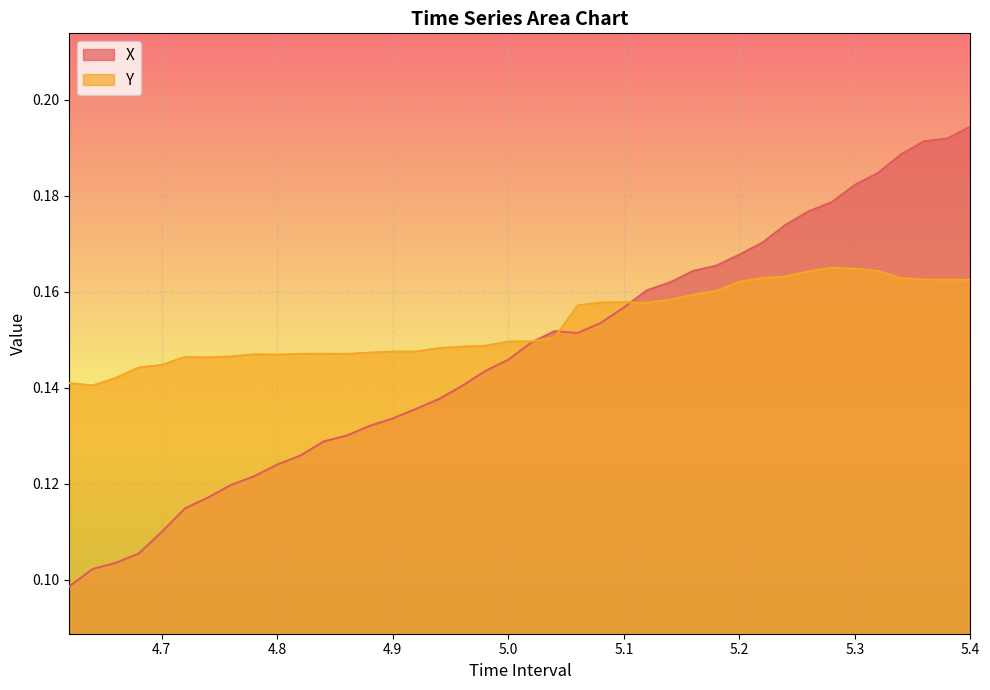

What is the smallest value displayed?

0.1